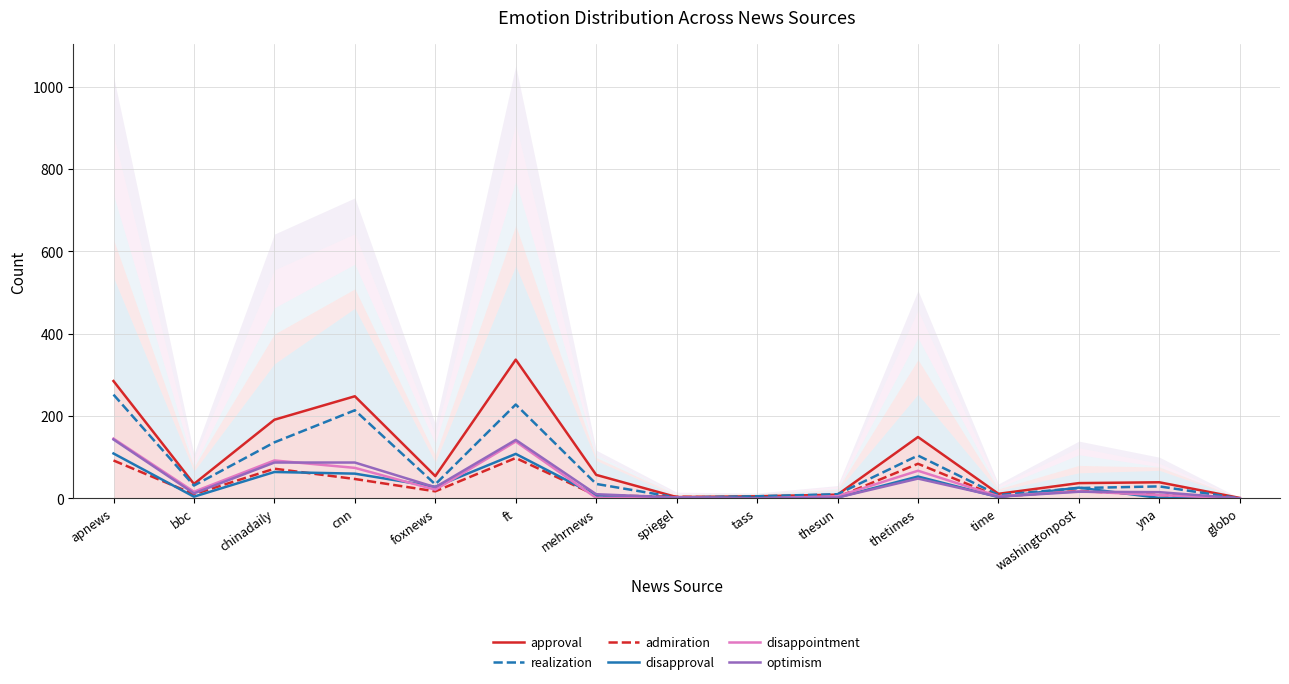

True or false: approval has more than 2 interior local peaks.

True